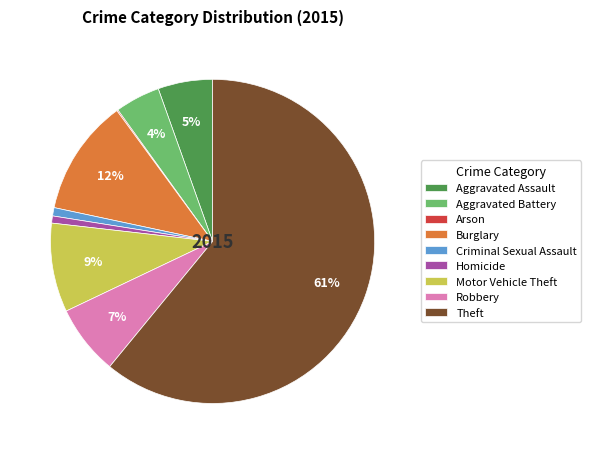

Is Theft the majority of the pie?

Yes